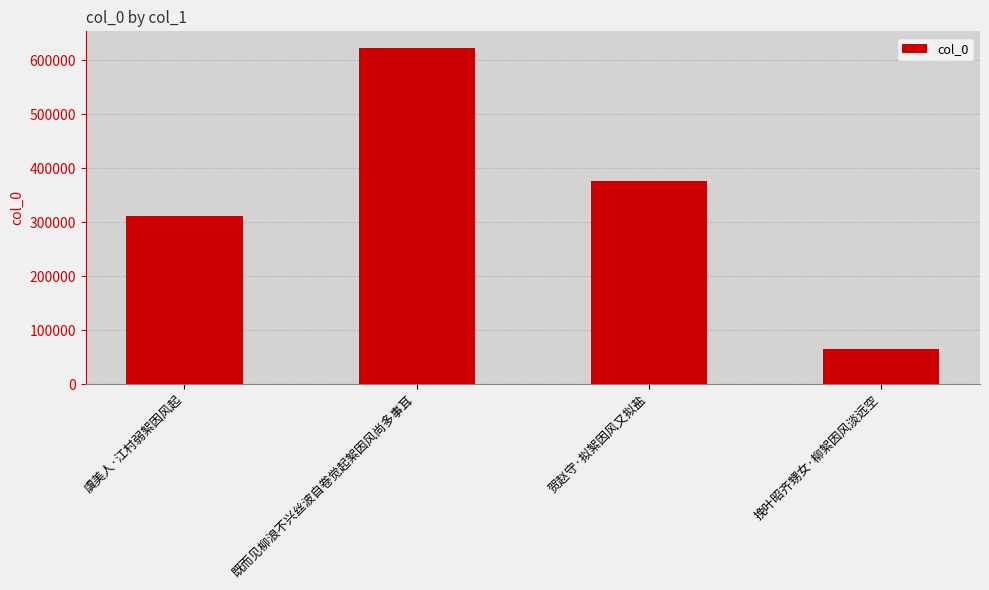

What is the ratio of the value at 既而见柳浪不兴丝波自卷觉起絮因风尚多事耳 to the value at 贺赵守·拟絮因风又拟盐?

1.7